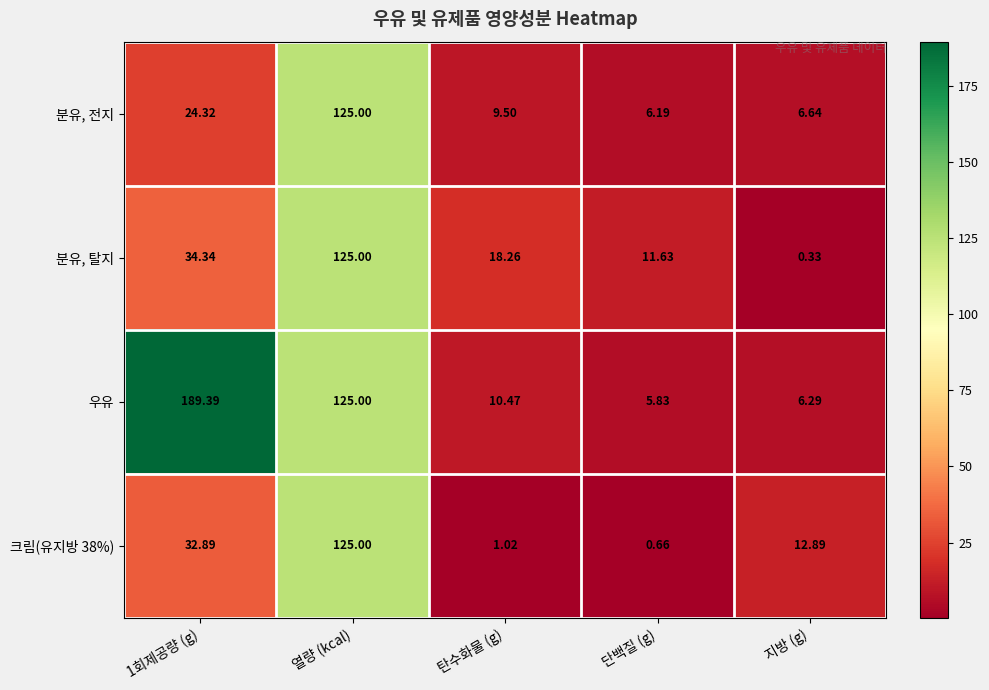

Which series changed the most between 탄수화물 (g) and 단백질 (g)?

분유, 탈지